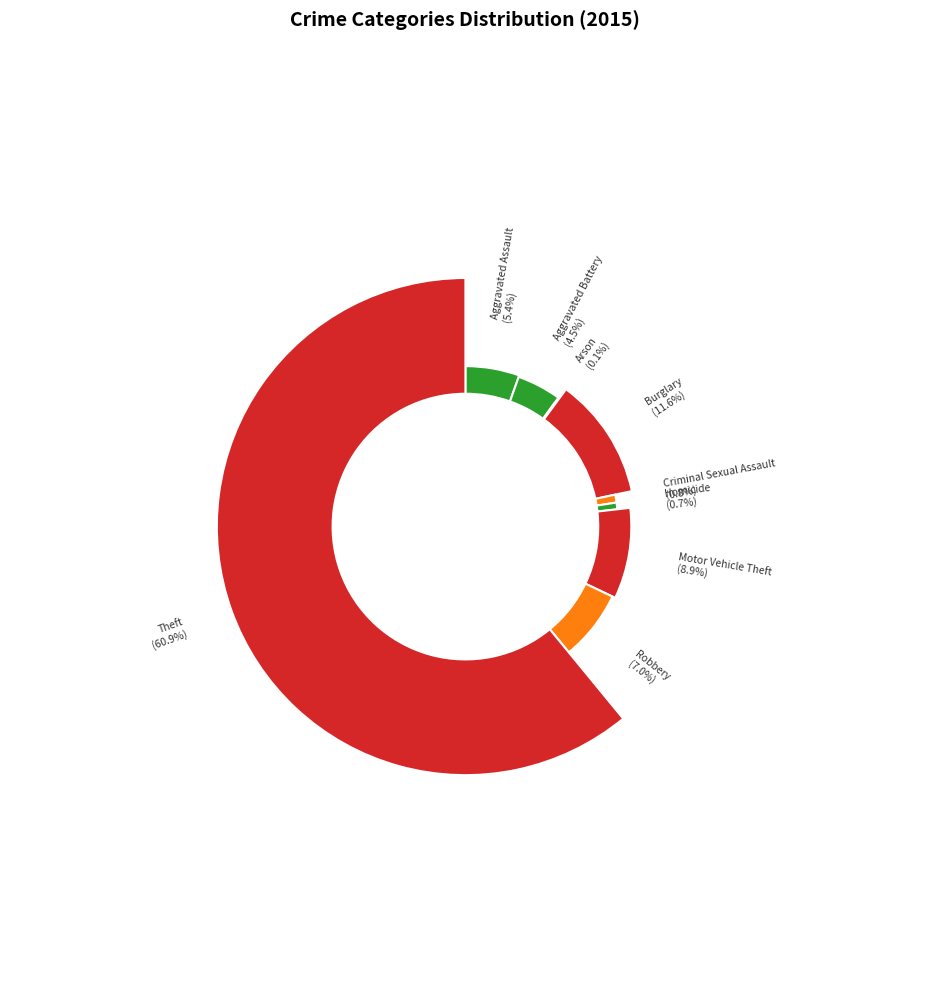

To the nearest percent, what is the combined percentage of Theft and Homicide?

62%